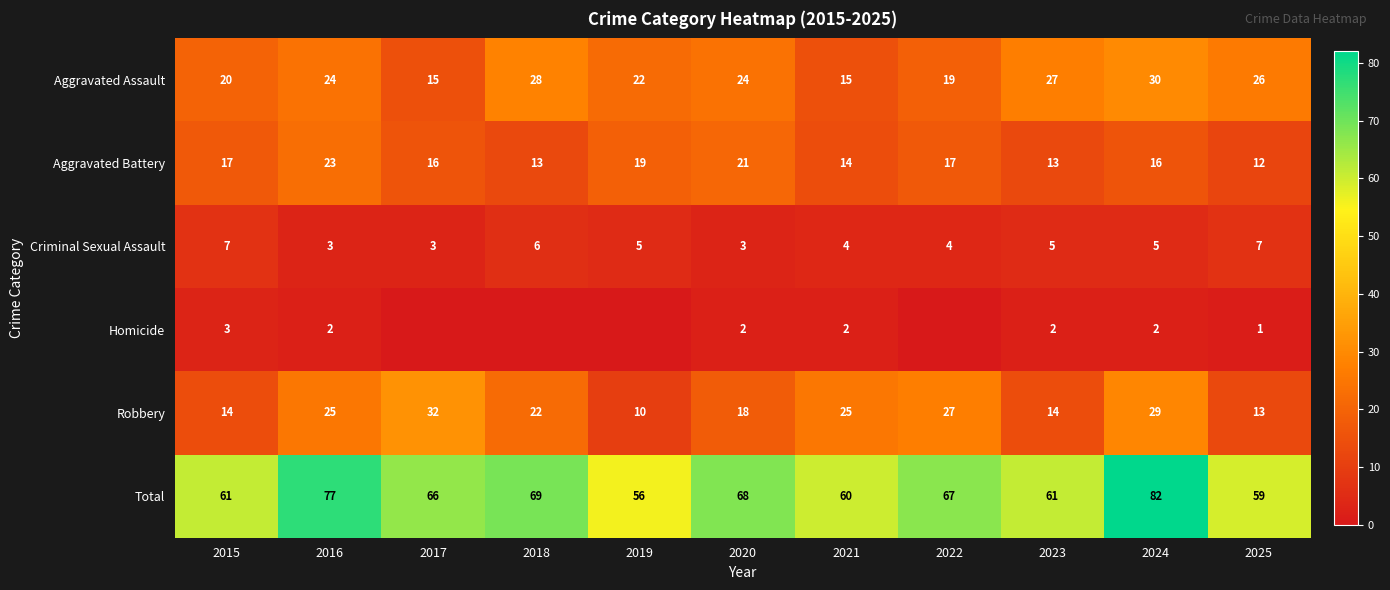

What is the approximate value of Robbery at 2018, to the nearest 10?

20